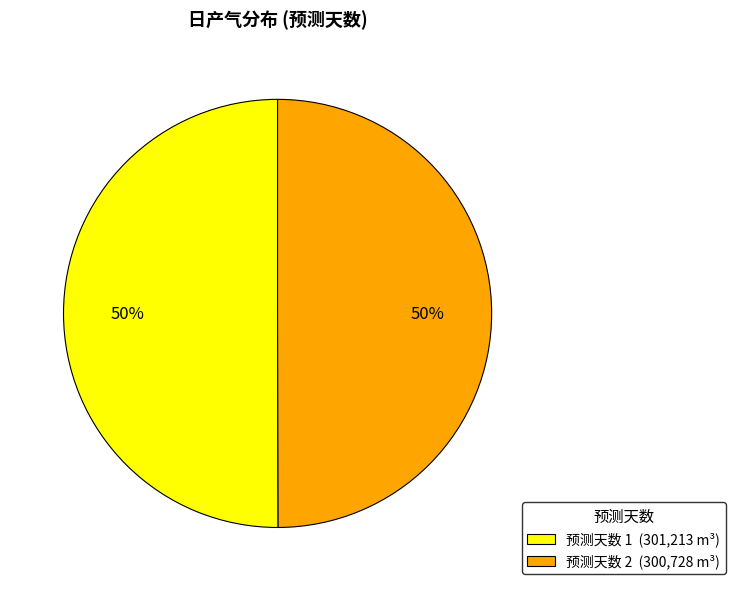

To the nearest percent, what percentage of the pie is 预测天数 2 (300,728 m³)?

50%